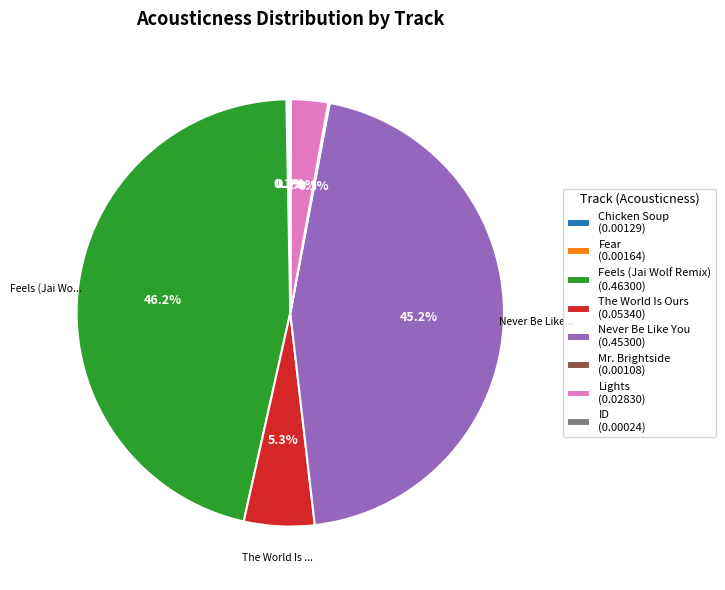

Is there a majority slice in this chart?

No